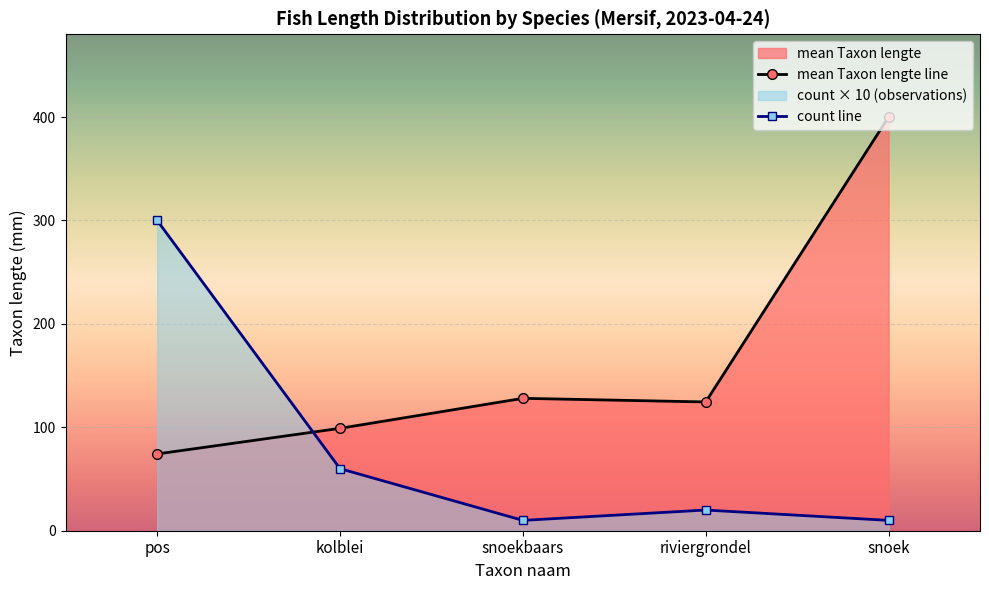

Is the value of count line at kolblei greater than the value of mean Taxon lengte line at snoek?

No